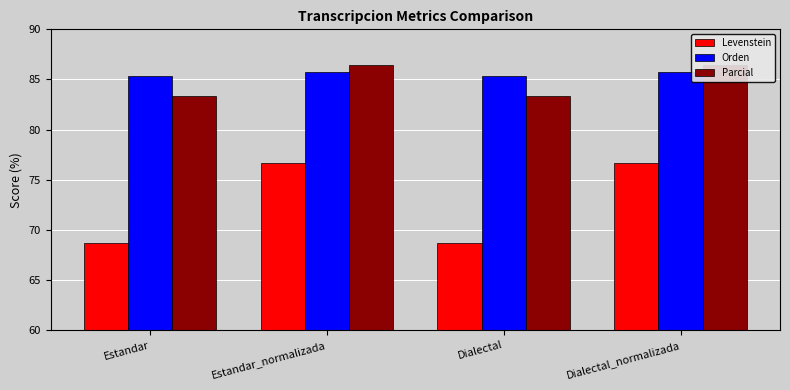

At how many categories does at least one series exceed 81?

4